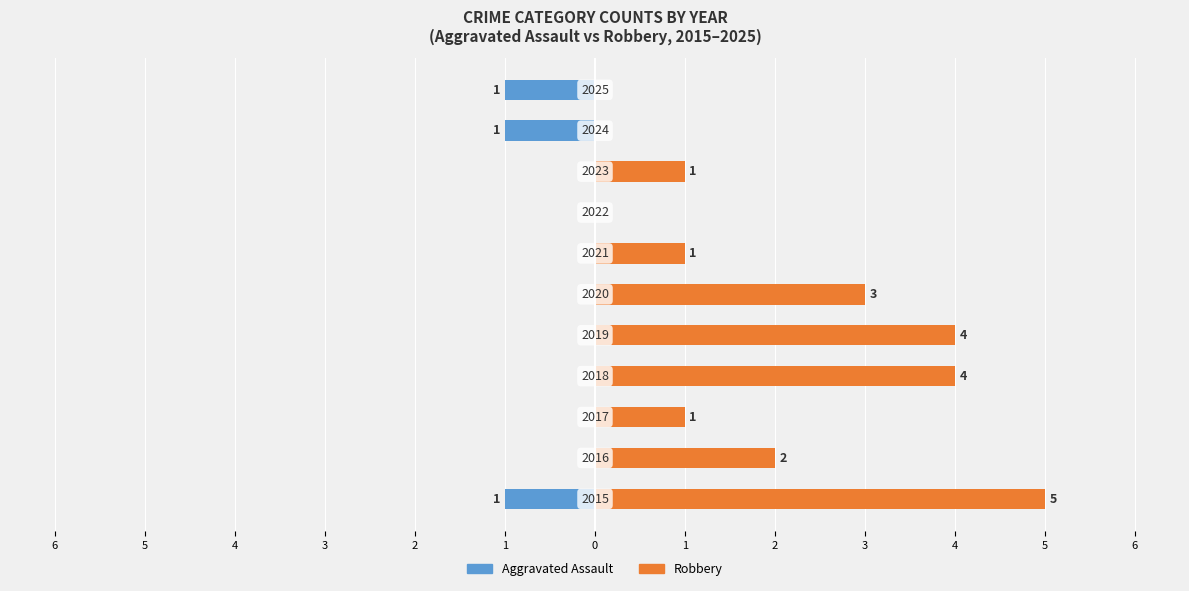

Which series changed the most between 5 and 0?

Robbery